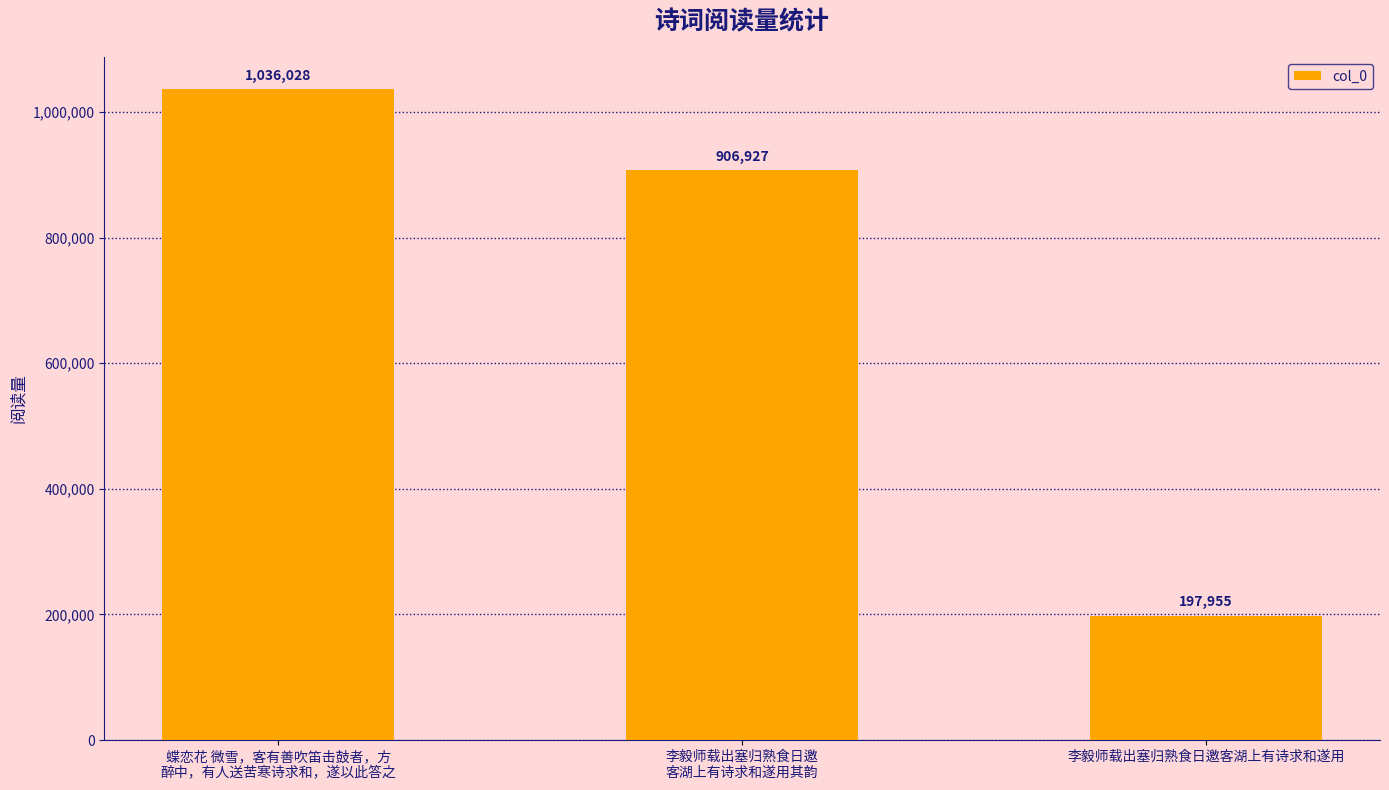

What is the change in value from 蝶恋花 微雪，客有善吹笛击鼓者，方
醉中，有人送苦寒诗求和，遂以此答之 to 李毅师载出塞归熟食日邀客湖上有诗求和遂用?

-838073